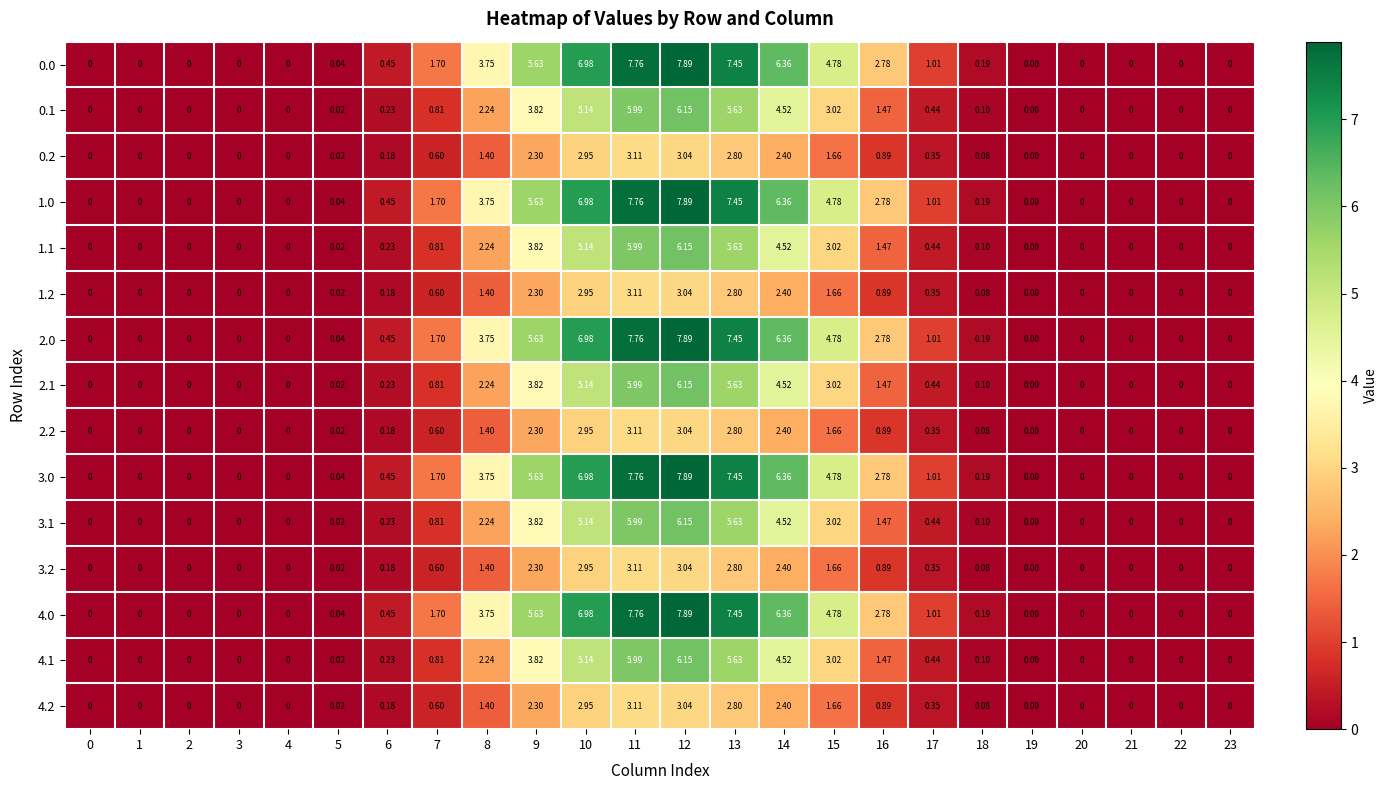

Is the value of 4.2 at 10 greater than the value of 0.1 at 9?

No